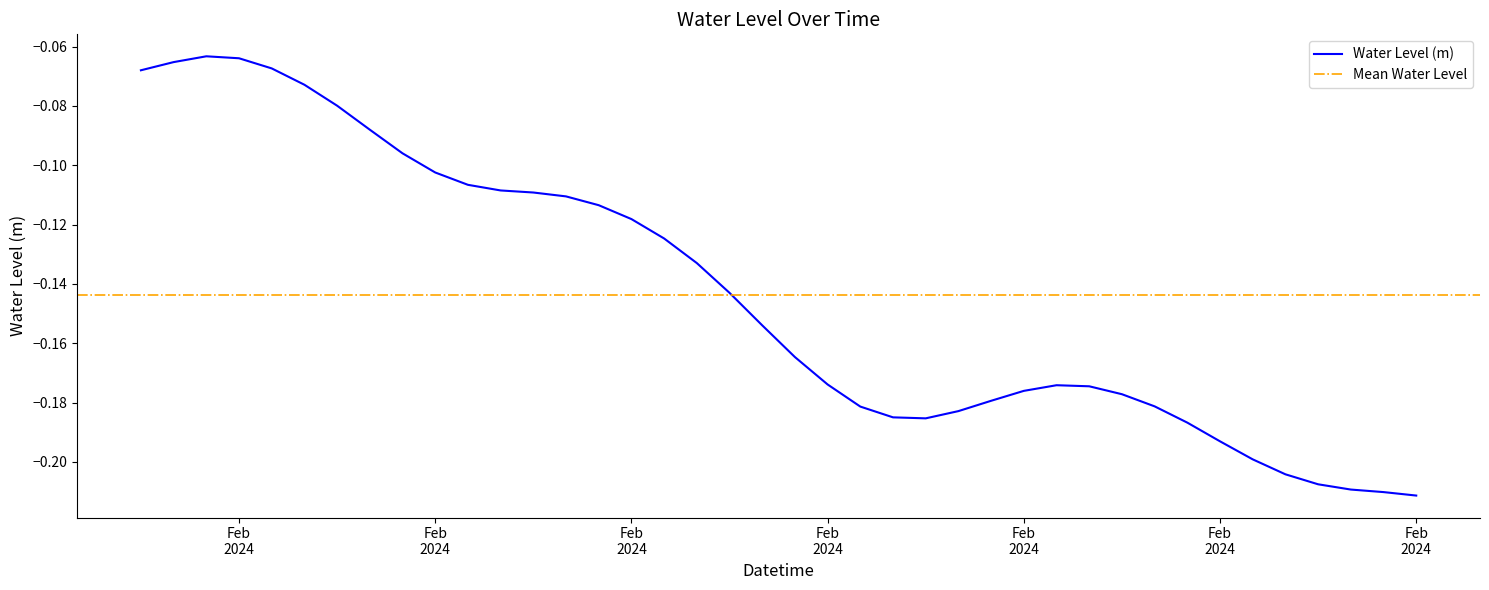

List the labels in order of value, smallest first.

2024-02-19 09:00:00, 2024-02-19 08:00:00, 2024-02-19 07:00:00, 2024-02-19 06:00:00, 2024-02-19 05:00:00, 2024-02-19 04:00:00, 2024-02-19 03:00:00, 2024-02-19 02:00:00, 2024-02-18 18:00:00, 2024-02-18 17:00:00, 2024-02-18 19:00:00, 2024-02-18 16:00:00, 2024-02-19 01:00:00, 2024-02-18 20:00:00, 2024-02-19 00:00:00, 2024-02-18 21:00:00, 2024-02-18 23:00:00, 2024-02-18 22:00:00, 2024-02-18 15:00:00, 2024-02-18 14:00:00, 2024-02-18 13:00:00, 2024-02-18 12:00:00, 2024-02-18 11:00:00, 2024-02-18 10:00:00, 2024-02-18 09:00:00, 2024-02-18 08:00:00, 2024-02-18 07:00:00, 2024-02-18 06:00:00, 2024-02-18 05:00:00, 2024-02-18 04:00:00, 2024-02-18 03:00:00, 2024-02-18 02:00:00, 2024-02-18 01:00:00, 2024-02-18 00:00:00, 2024-02-17 23:00:00, 2024-02-17 18:00:00, 2024-02-17 22:00:00, 2024-02-17 19:00:00, 2024-02-17 21:00:00, 2024-02-17 20:00:00